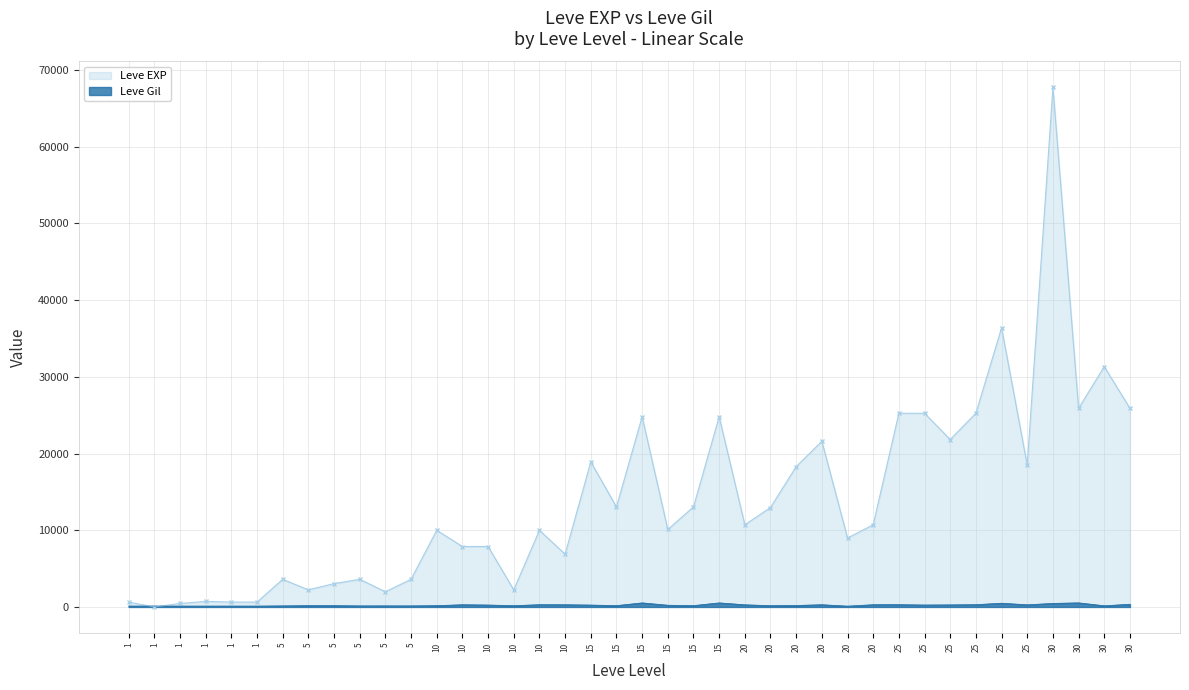

At how many categories does at least one series exceed 1458?

34